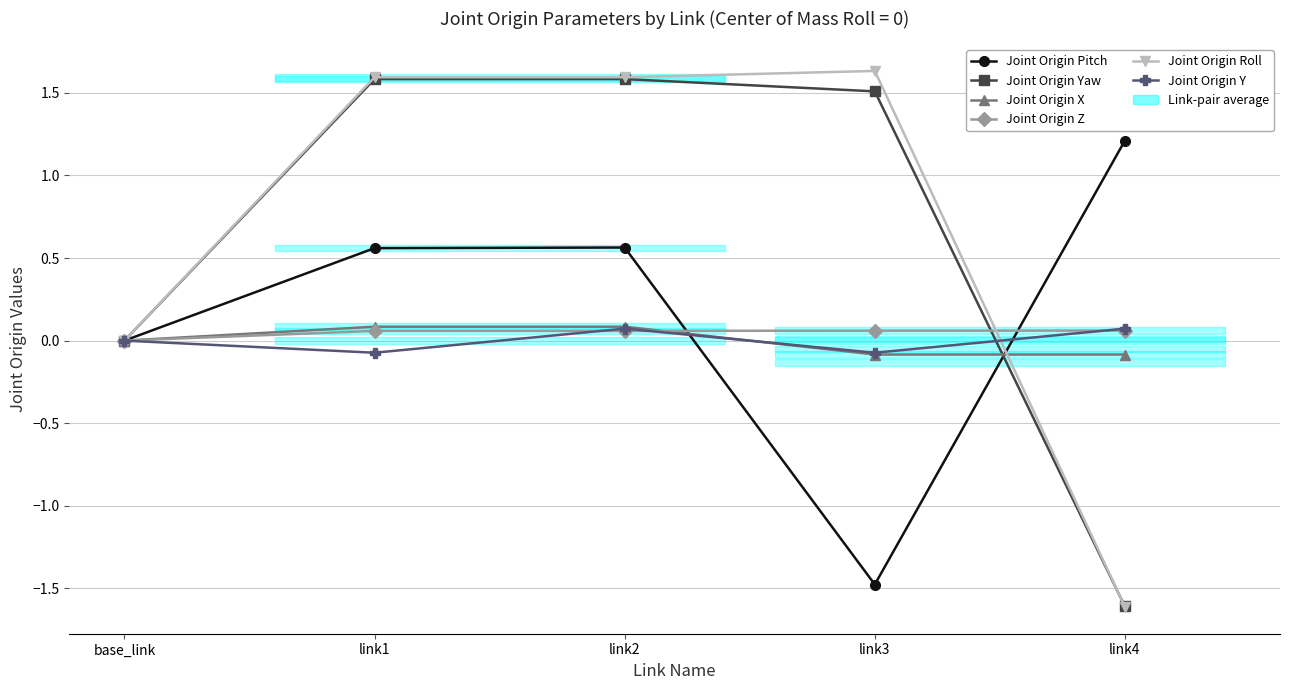

Rank the categories by Joint Origin Roll value from highest to lowest.

link3, link1, link2, base_link, link4